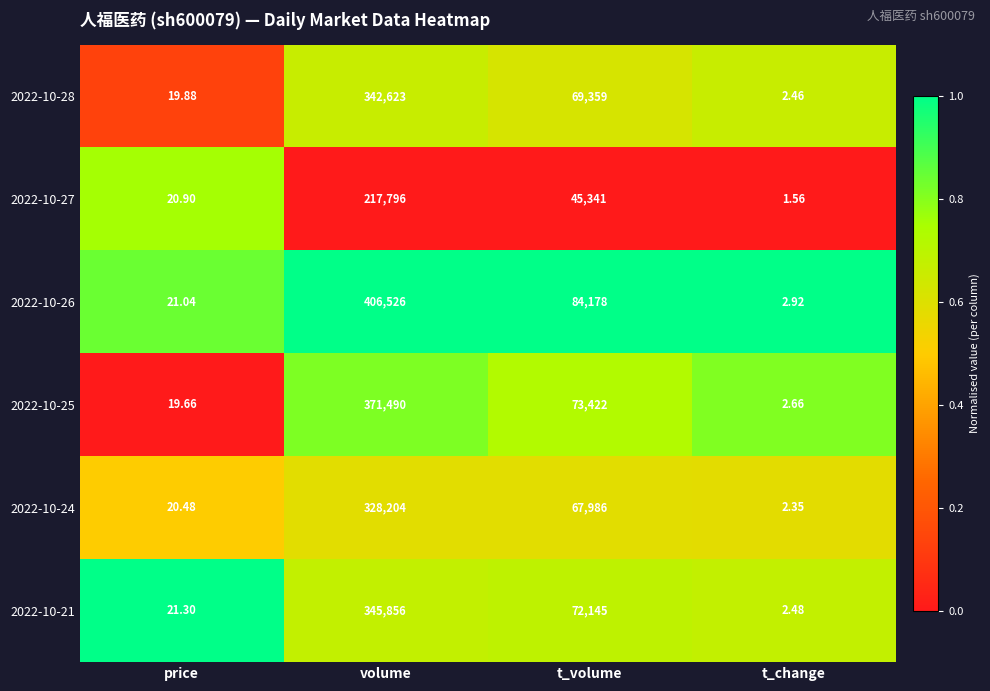

At which category does the chart reach its minimum across all series?

t_change